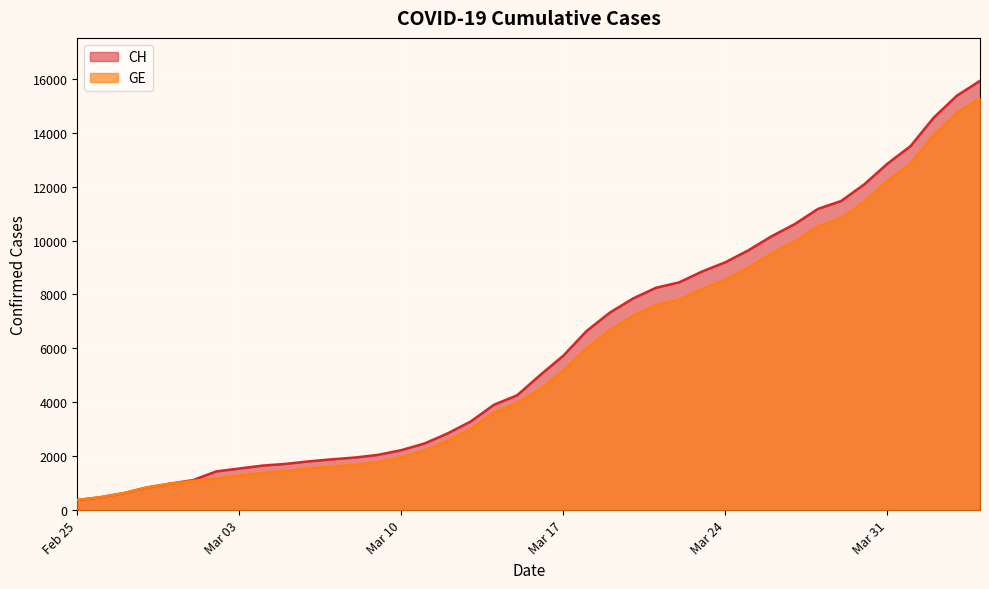

What is the maximum value for CH?

15926